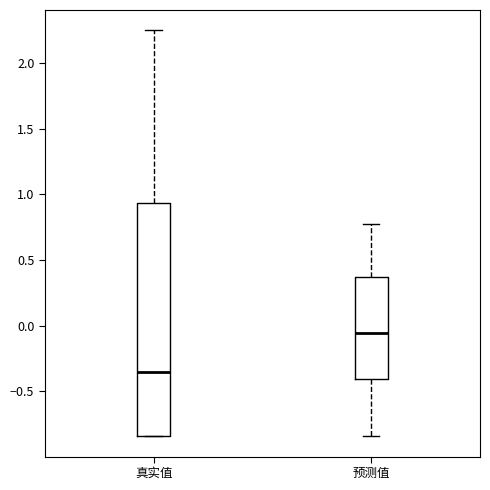

Where does the median line of the box for 真实值 sit on the y-axis? The values are not printed on the chart, so give them approximately, as read against the axis.

-0.35